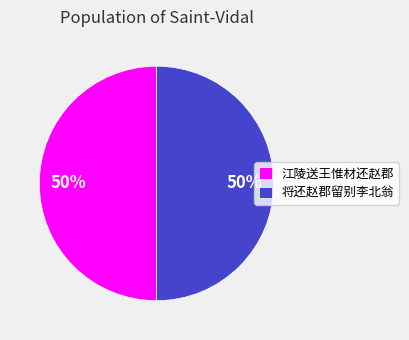

To the nearest percent, what portion does 江陵送王惟材还赵郡 represent?

50%